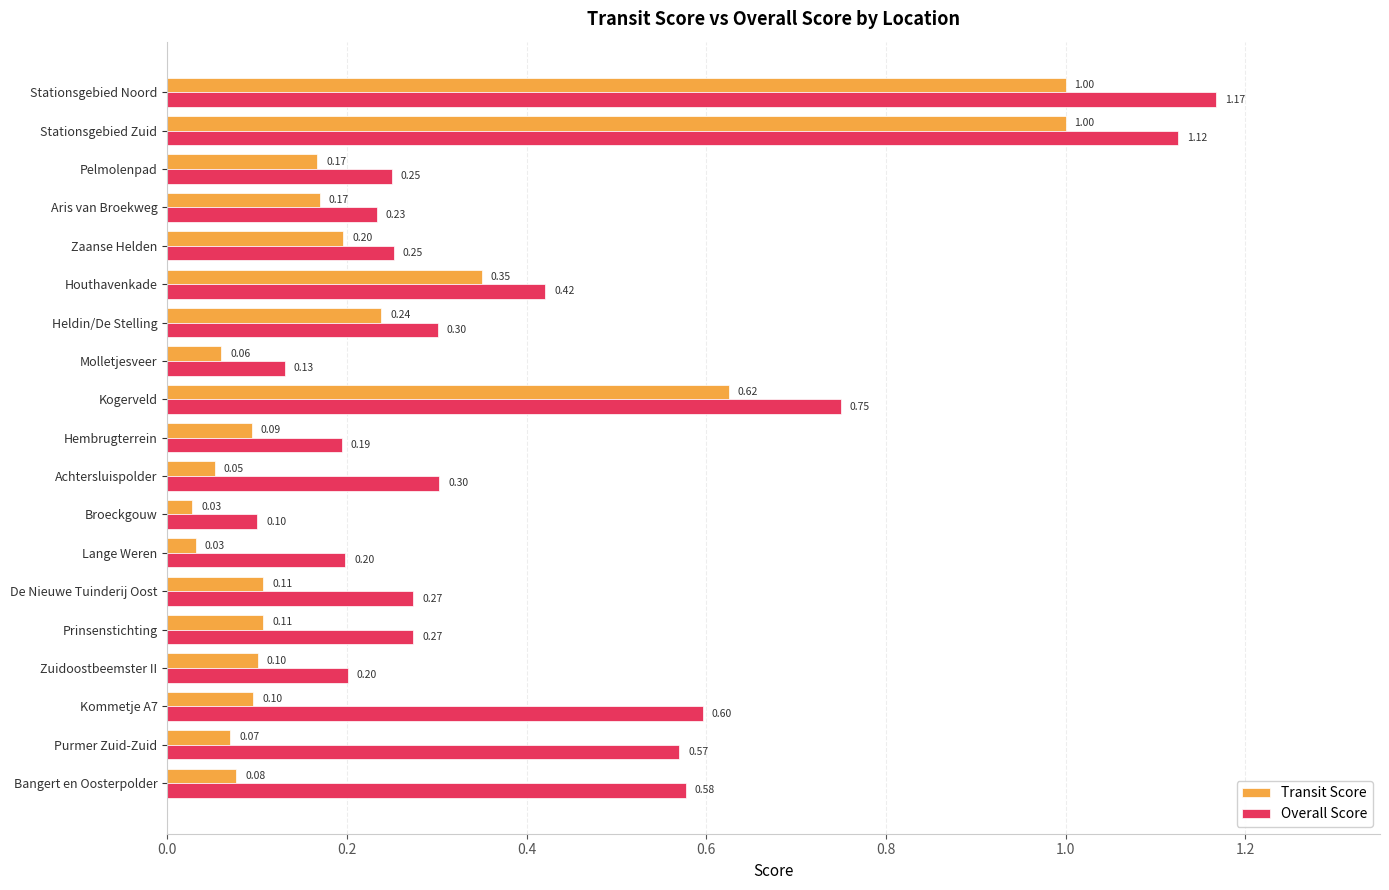

What is the sum of all Overall Score values?

7.9